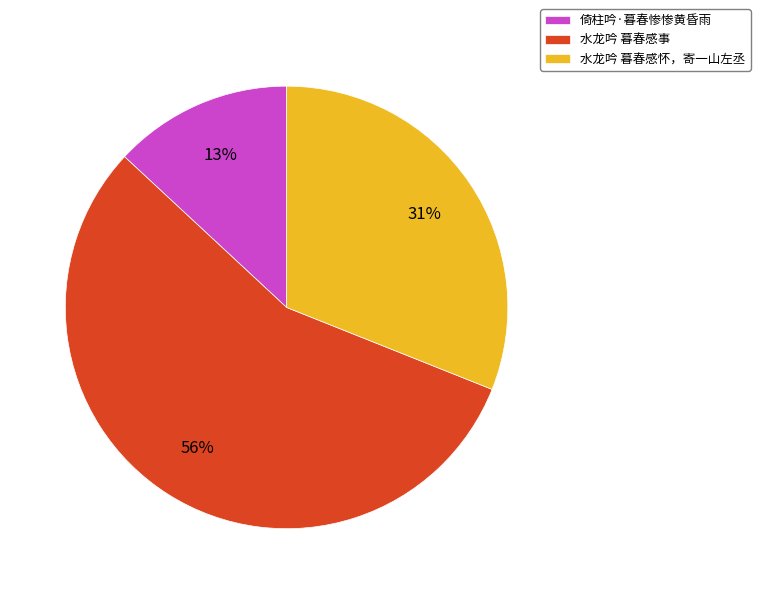

Rank the categories by value from highest to lowest.

水龙吟 暮春感事, 水龙吟 暮春感怀，寄一山左丞, 倚柱吟·暮春惨惨黄昏雨